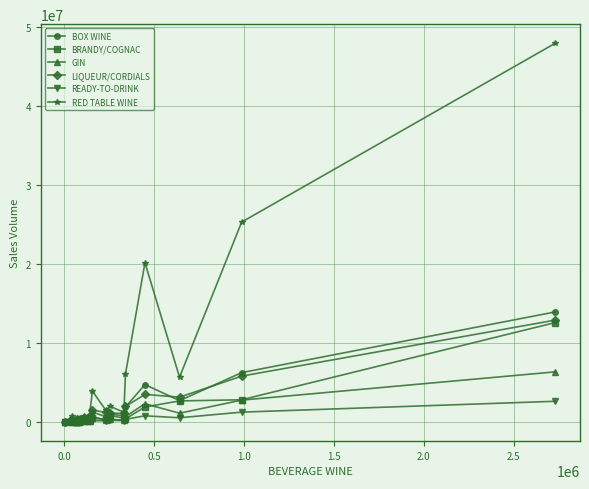

Which series has the largest total across all categories?

RED TABLE WINE